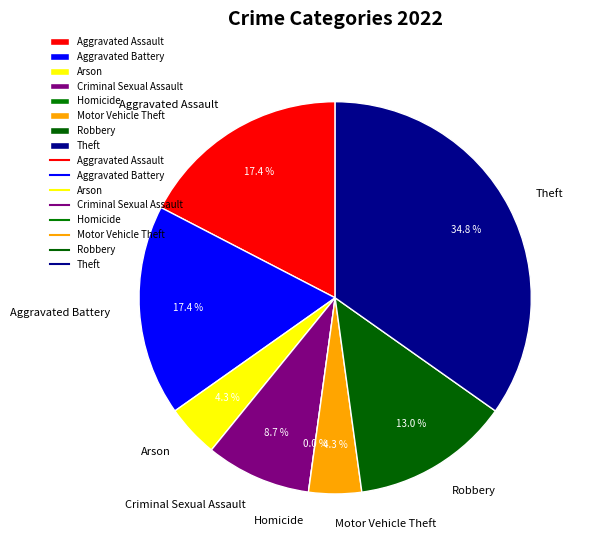

To the nearest percent, what is the combined percentage of Motor Vehicle Theft and Homicide?

4%